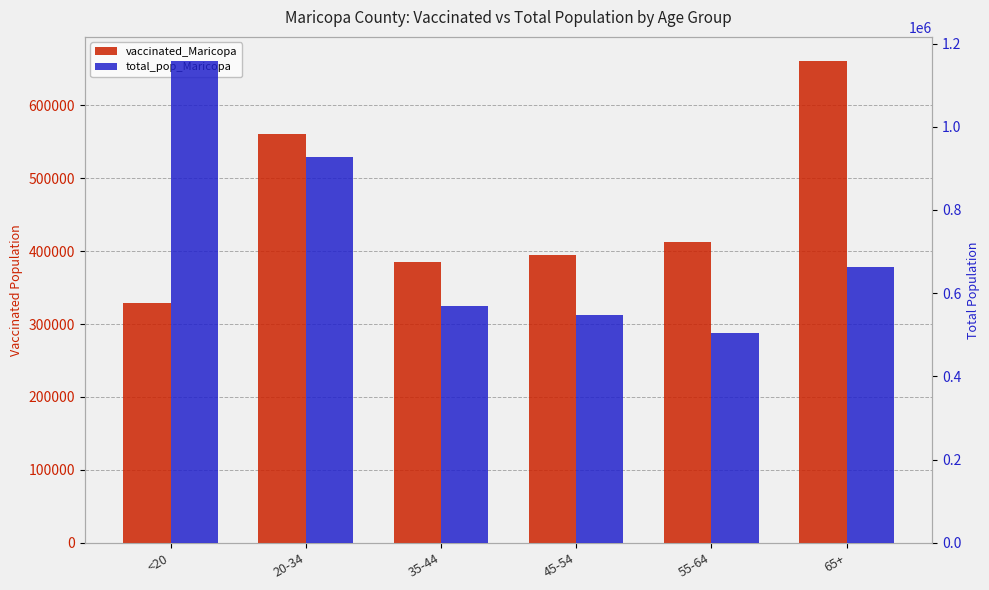

True or false: total_pop_Maricopa has a value of 421466 at 65+.

False